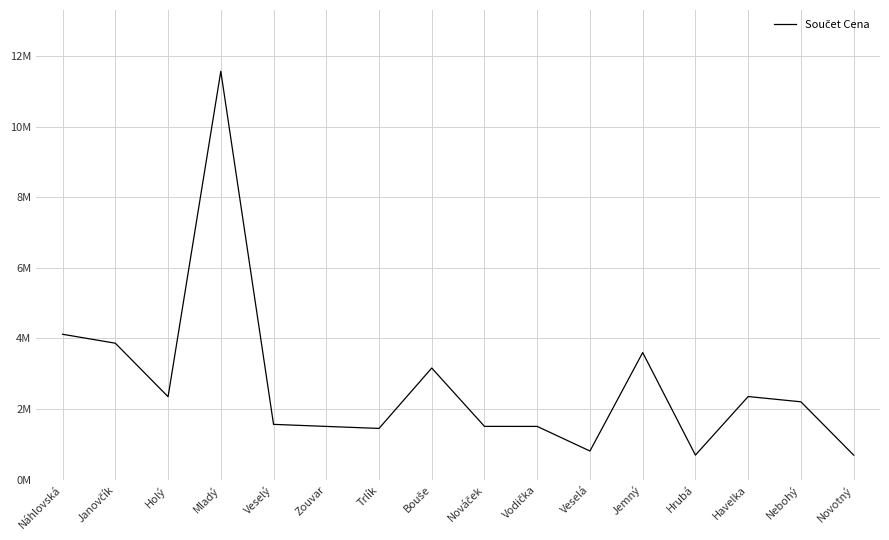

What is the change in value from Bouše to Vodička?

-1653000